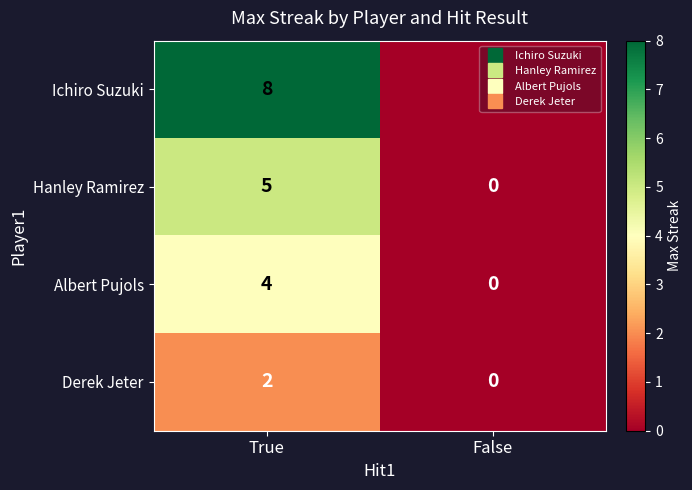

Which series changed the most between True and False?

Ichiro Suzuki